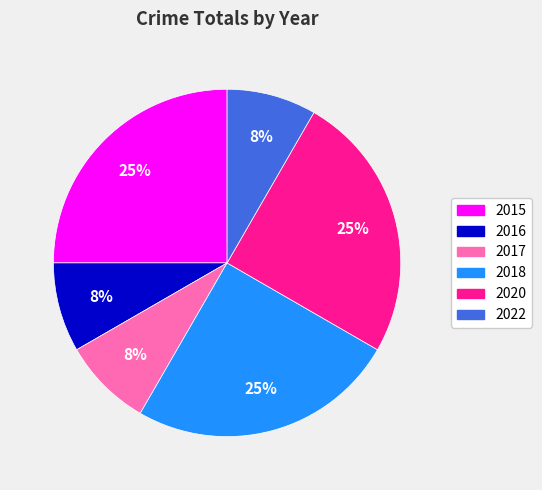

To the nearest percent, what is the combined percentage of 2015 and 2017?

33%